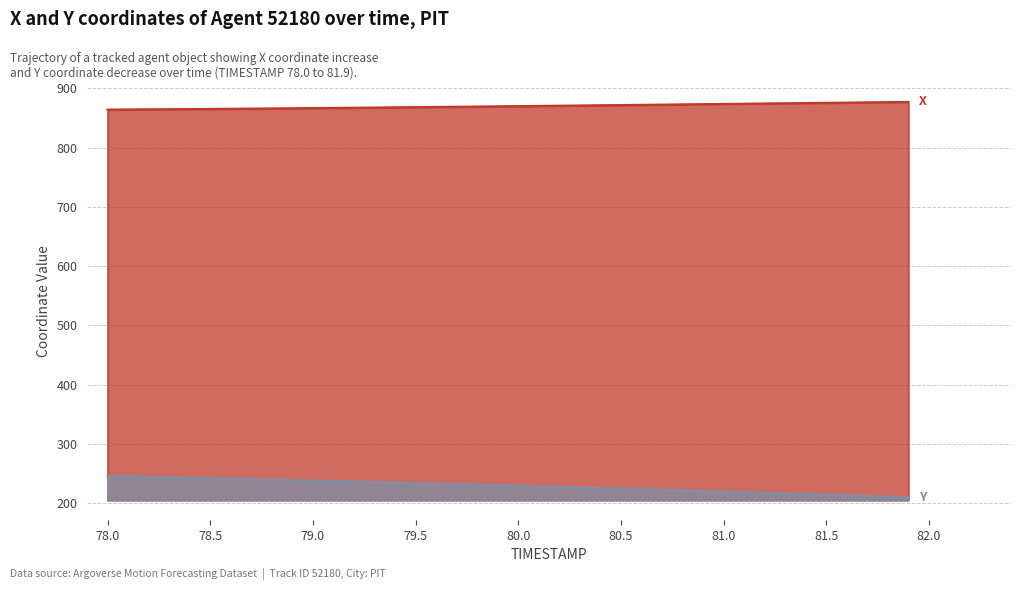

Reading right to left, extract all data points from this chart.

X: 877.1	876.7	876.3	876.0	875.6	875.2	874.8	874.4	874.1	873.7	873.3	872.9	872.5	872.2	871.8	871.4	871.1	870.7	870.3	870.0	869.6	869.3	868.9	868.6	868.3	867.9	867.6	867.3	867.0	866.7	866.4	866.1	865.8	865.5	865.3	865.0	864.8	864.6	864.4	864.2
Y: 209.9	211.0	212.0	213.0	214.1	215.1	216.2	217.2	218.2	219.3	220.3	221.3	222.3	223.3	224.3	225.3	226.2	227.2	228.1	229.1	230.0	230.9	231.8	232.7	233.6	234.5	235.4	236.2	237.1	237.9	238.8	239.6	240.4	241.2	242.0	242.8	243.6	244.3	245.1	245.9